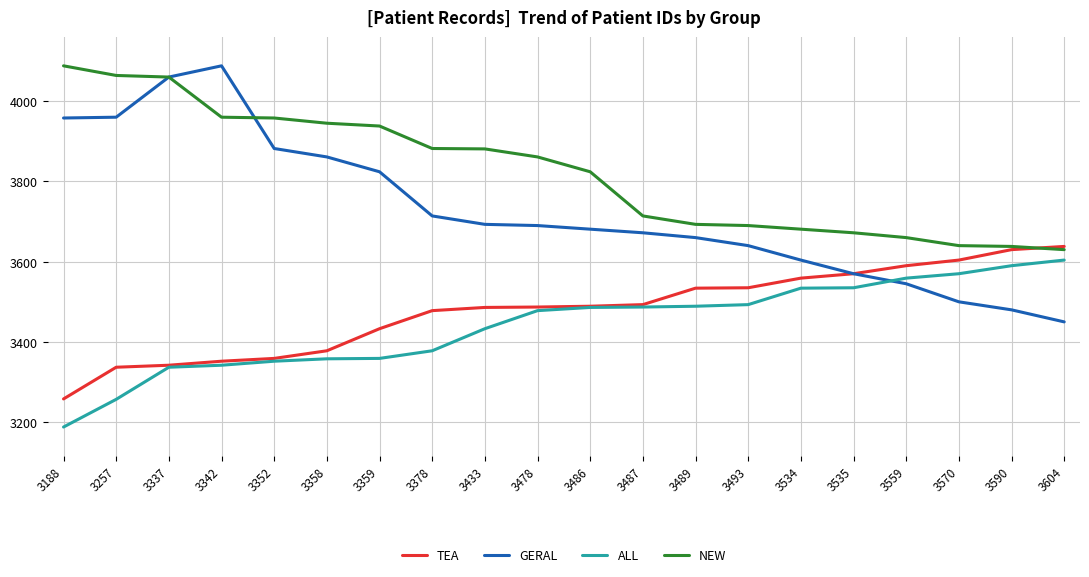

Which series ends up on top after the final intersection of NEW and GERAL?

NEW